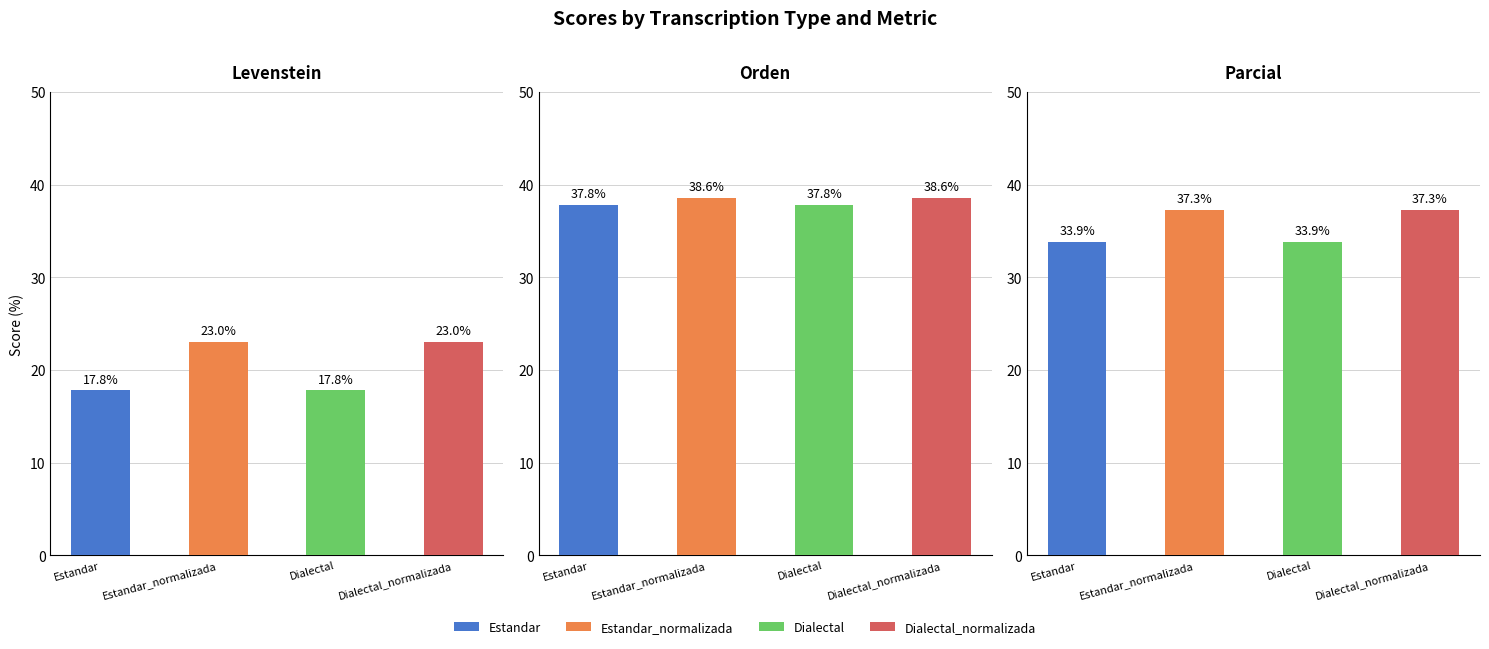

Reading right to left, transcribe all the data shown in this chart.

Levenstein: 23.0	17.8	23.0	17.8
Orden: 38.6	37.8	38.6	37.8
Parcial: 37.3	33.9	37.3	33.9